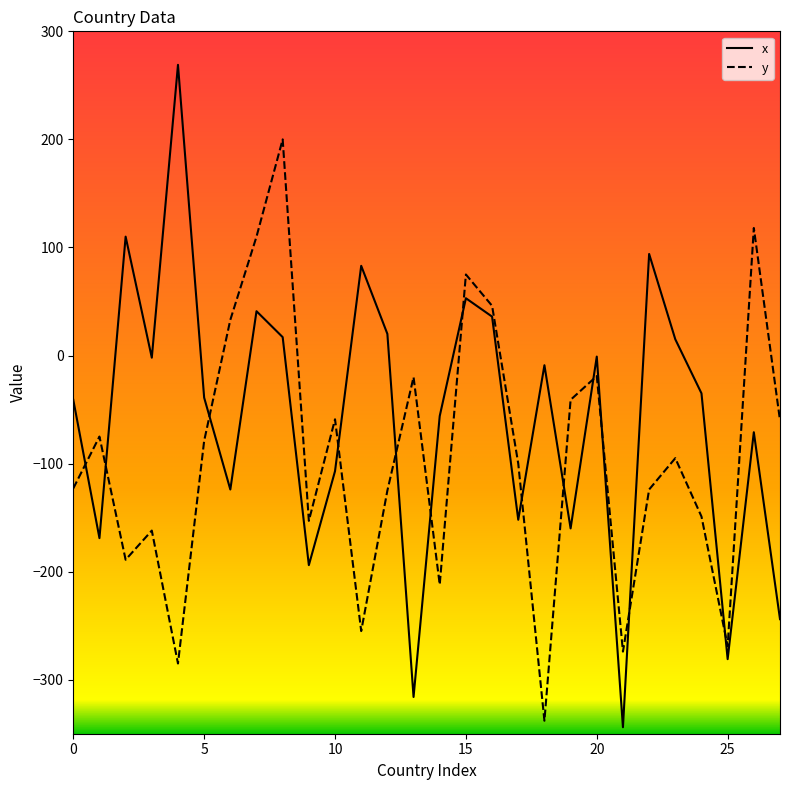

Which series has the largest range (max minus min)?

x